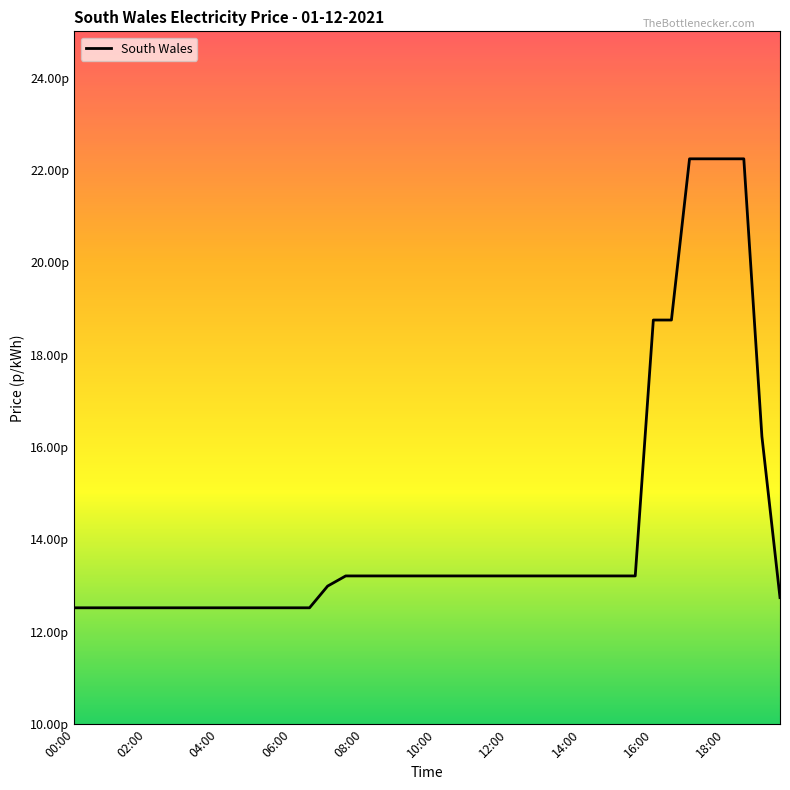

Is this an area chart (filled region under the line)?

No